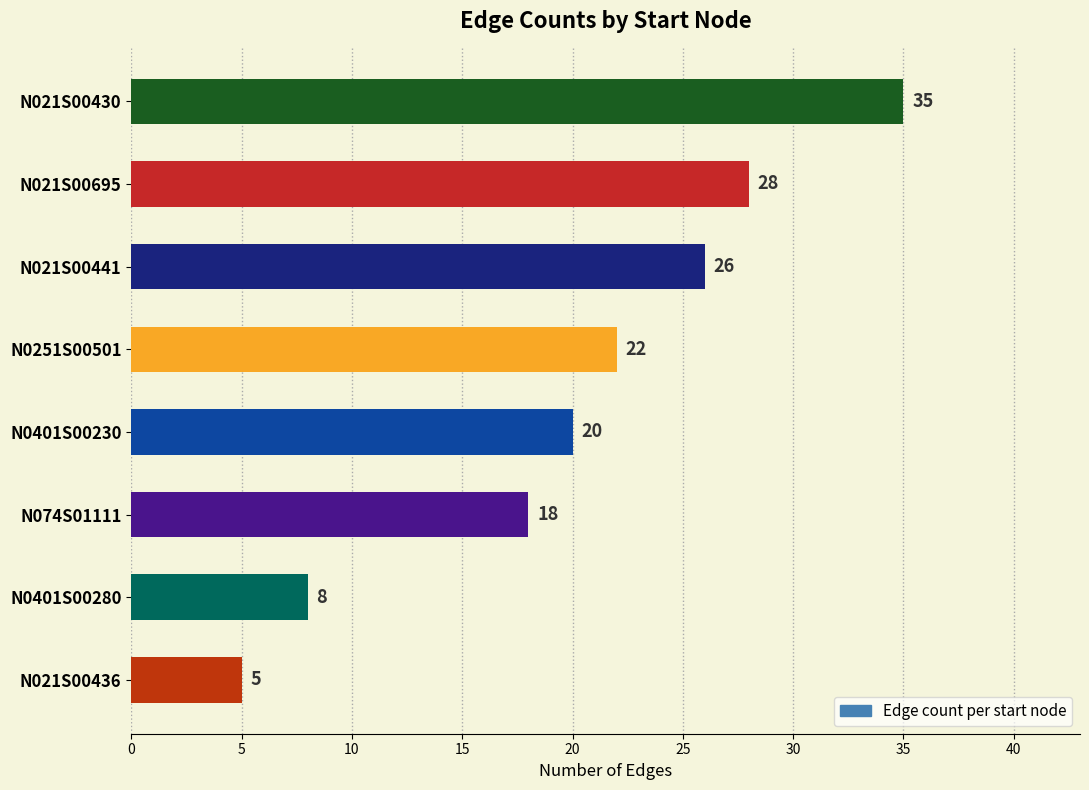

What is the label of the 7th bar from the bottom?

N021S00695